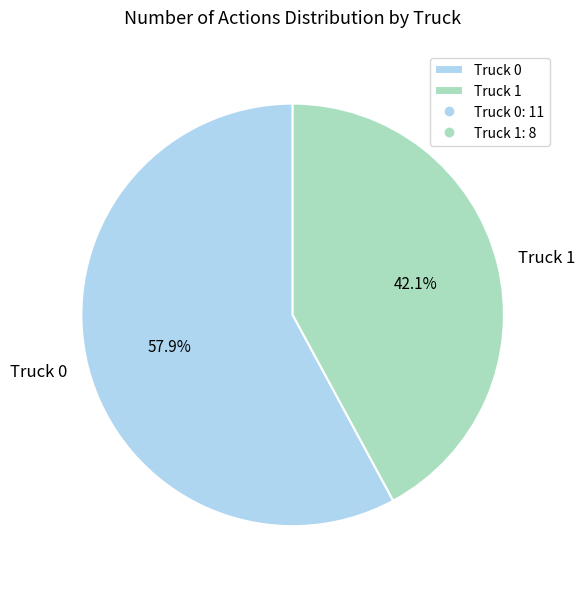

To the nearest percent, what portion does Truck 0 represent?

58%